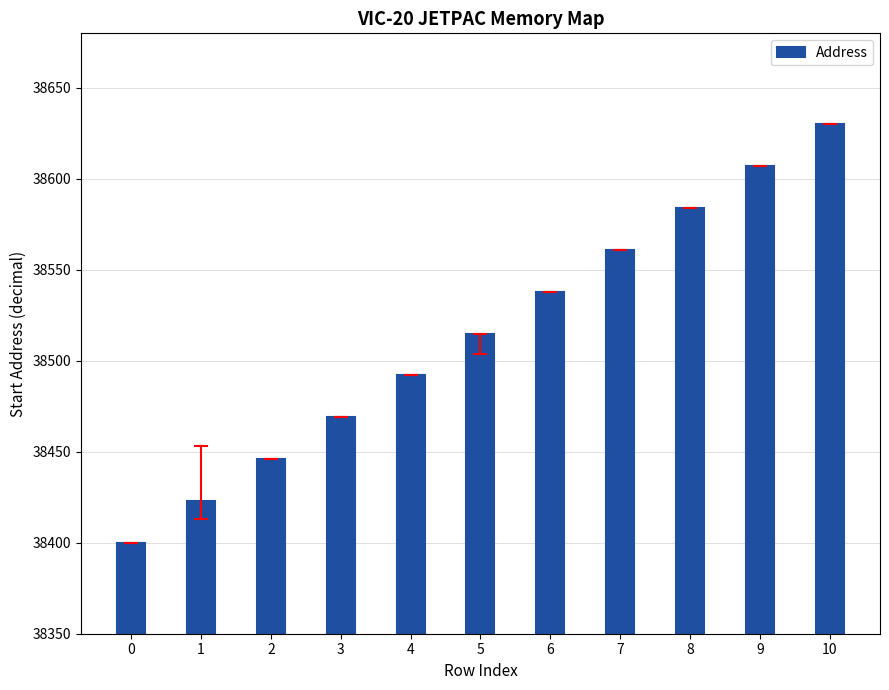

Reading right to left, transcribe all the data shown in this chart.

10=38630	9=38607	8=38584	7=38561	6=38538	5=38515	4=38492	3=38469	2=38446	1=38423	0=38400